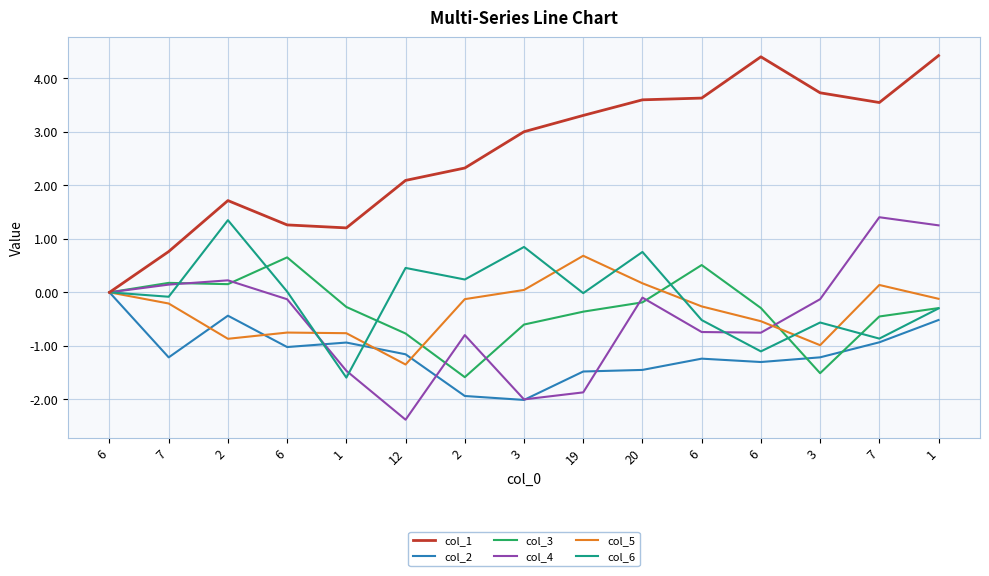

Which category has the lowest value in the col_1 series?

6